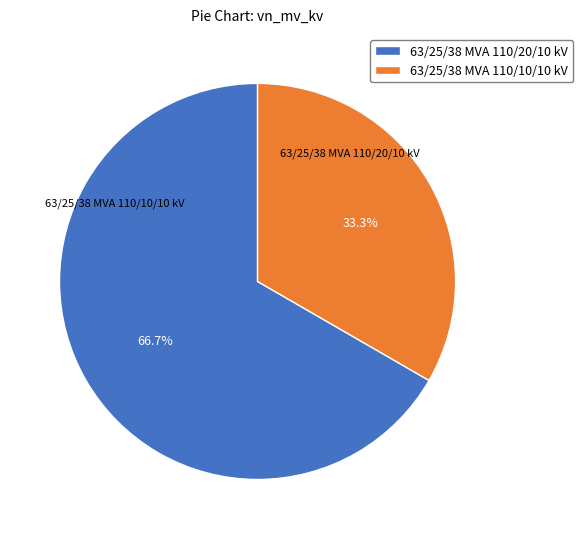

Approximately how many times larger is the value at 63/25/38 MVA 110/20/10 kV compared to 63/25/38 MVA 110/10/10 kV?

2.0